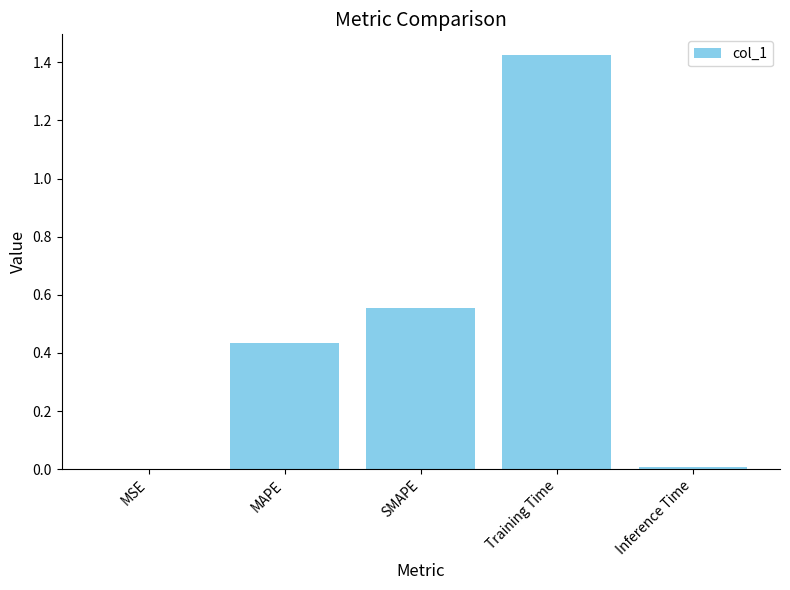

What is the change in value from MAPE to Training Time?

+1.0